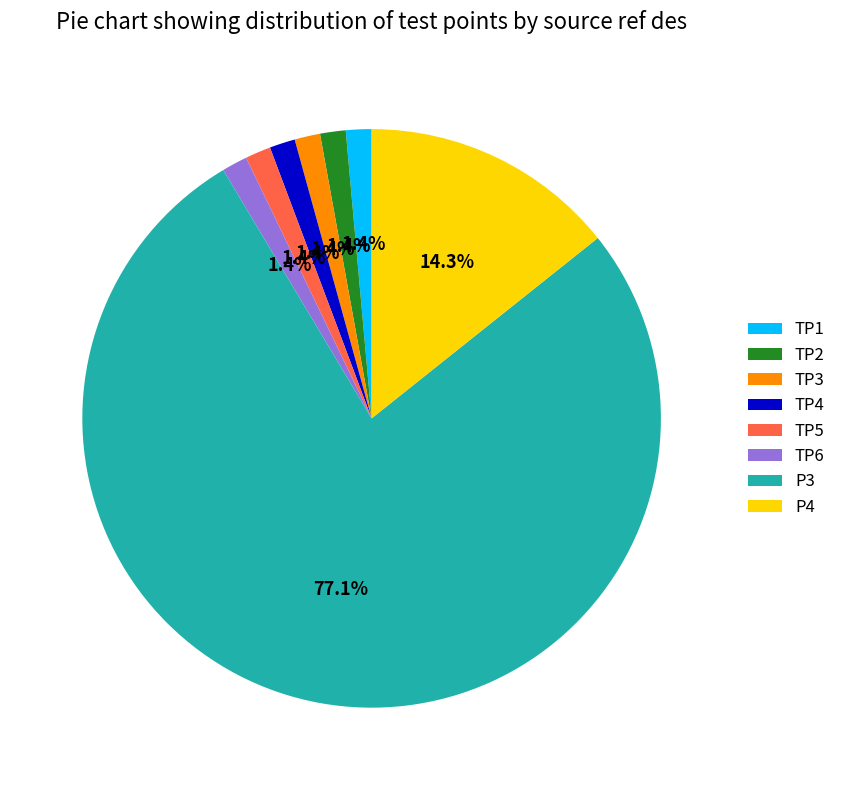

Between P4 and P3, which is larger?

P3